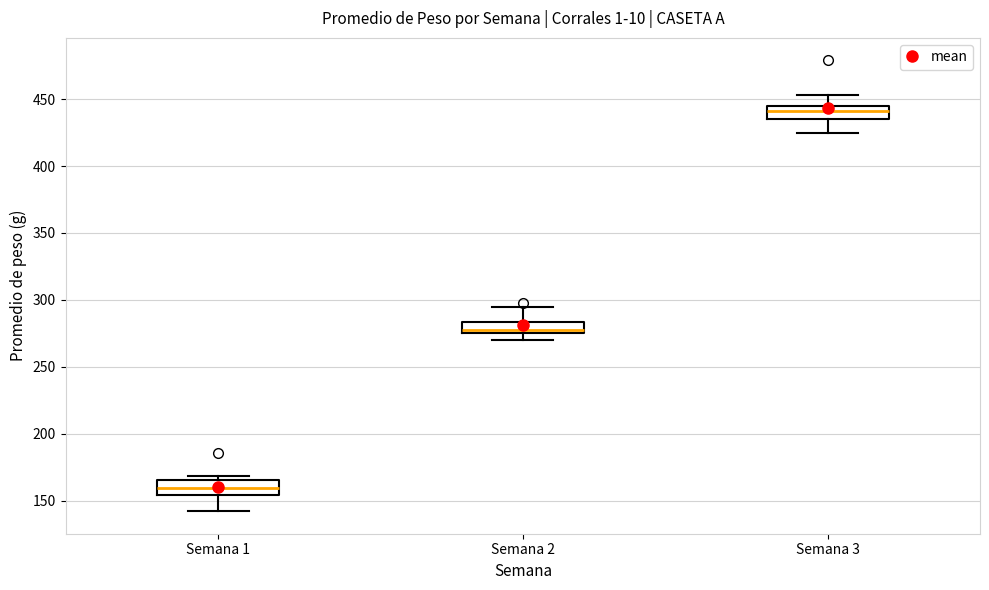

Where is the upper edge of the box for Semana 1 on the y-axis? The values are not printed on the chart, so give them approximately, as read against the axis.

165